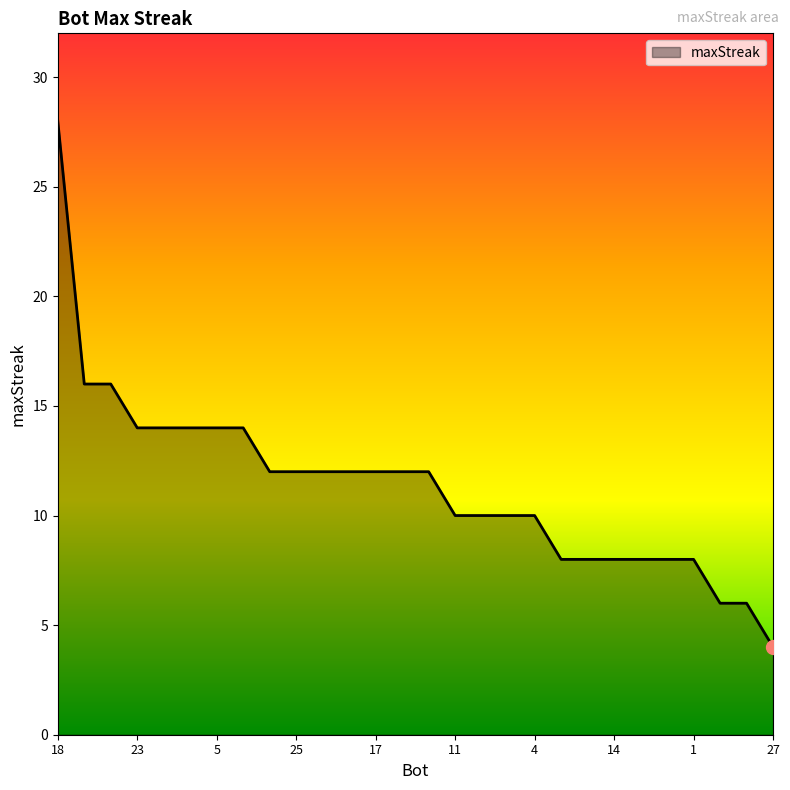

What is the smallest value displayed?

4